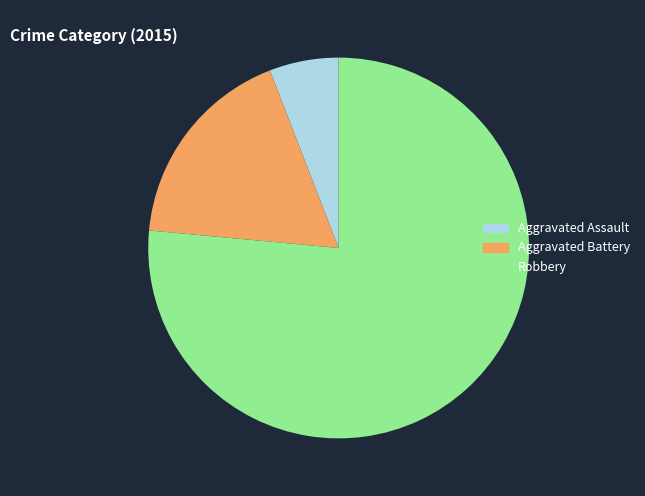

How many segments does this pie chart have?

3